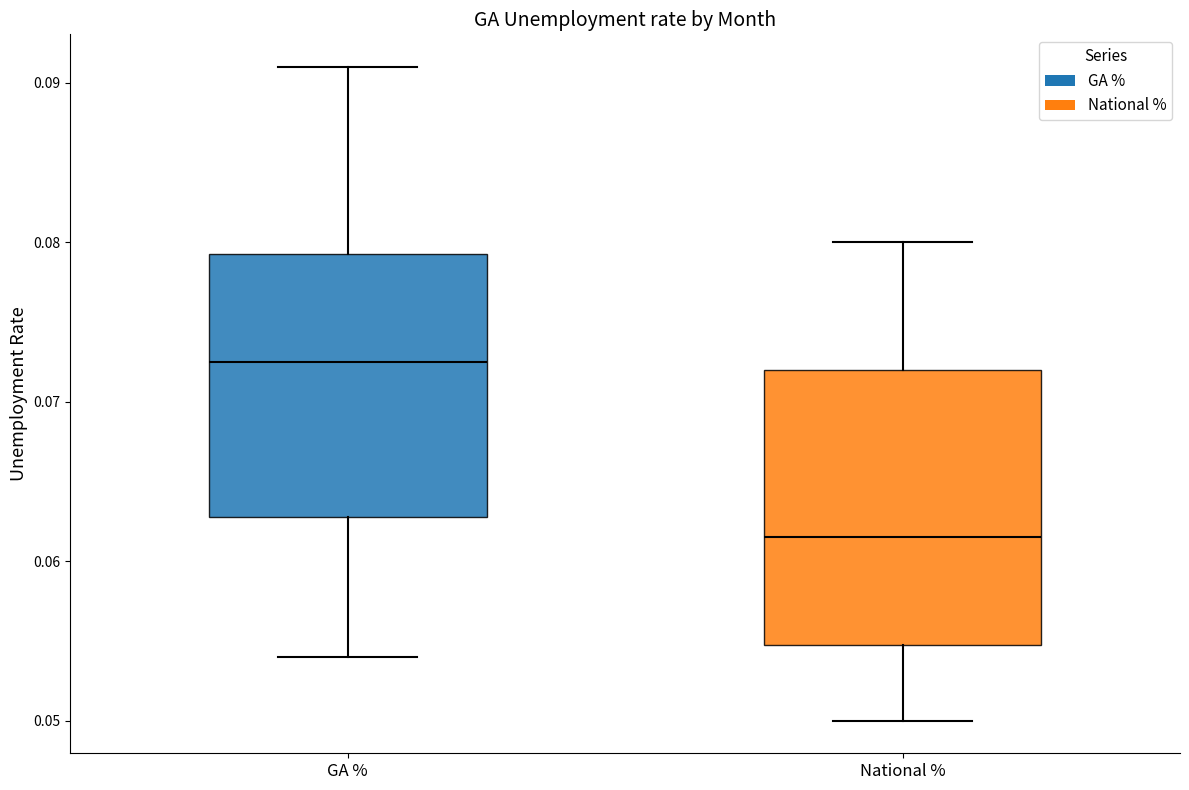

Reading left to right, read every box against the y-axis: the position of its median line, the range the box covers, and the ends of its whiskers. The values are not printed on the chart, so give them approximately, as read against the axis.

GA %: median 0.073, box 0.063 to 0.079, whiskers 0.054 to 0.091
National %: median 0.062, box 0.055 to 0.072, whiskers 0.050 to 0.080